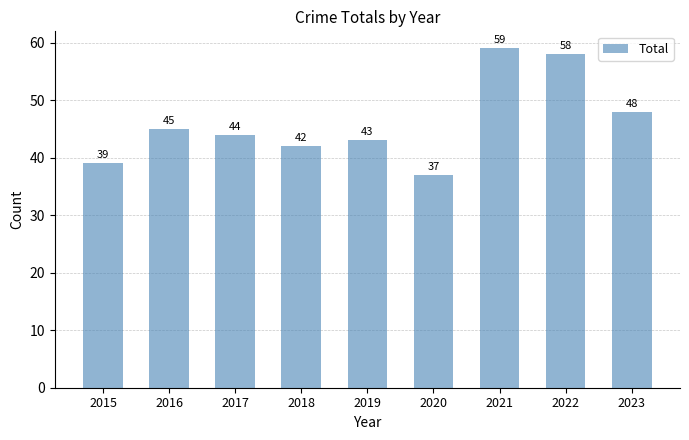

What is the sum of the values at 2023 and 2019?

91